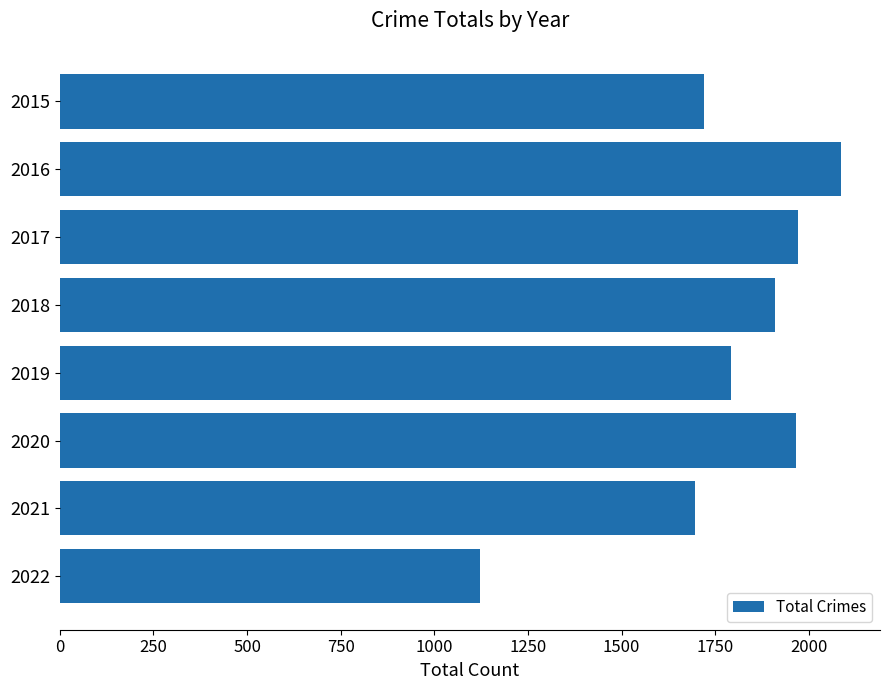

What is the change in value from 2015 to 2017?

+252